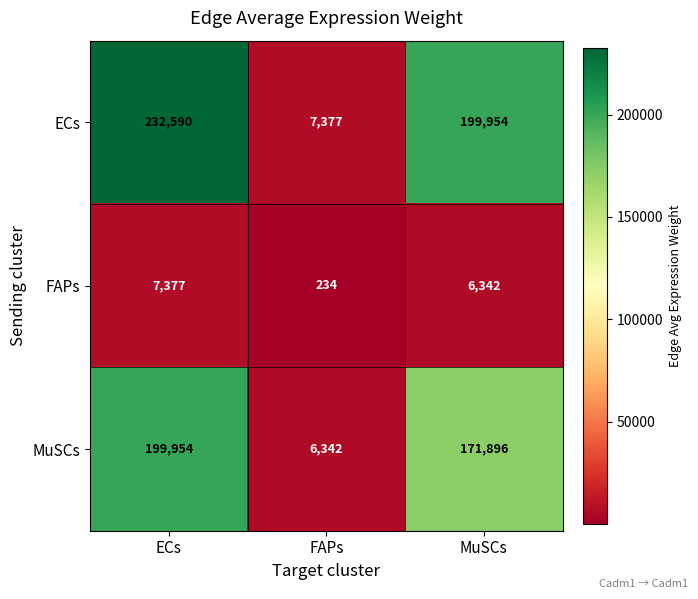

Which category has the lowest value in the MuSCs series?

FAPs